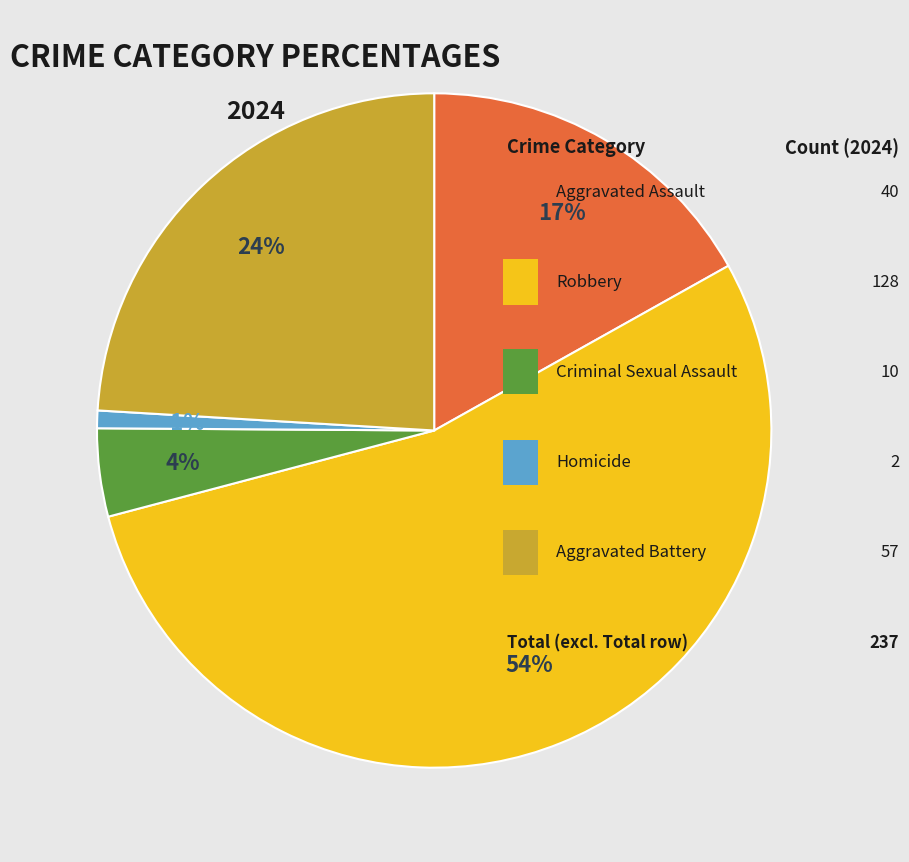

Does any single category account for the majority?

Yes